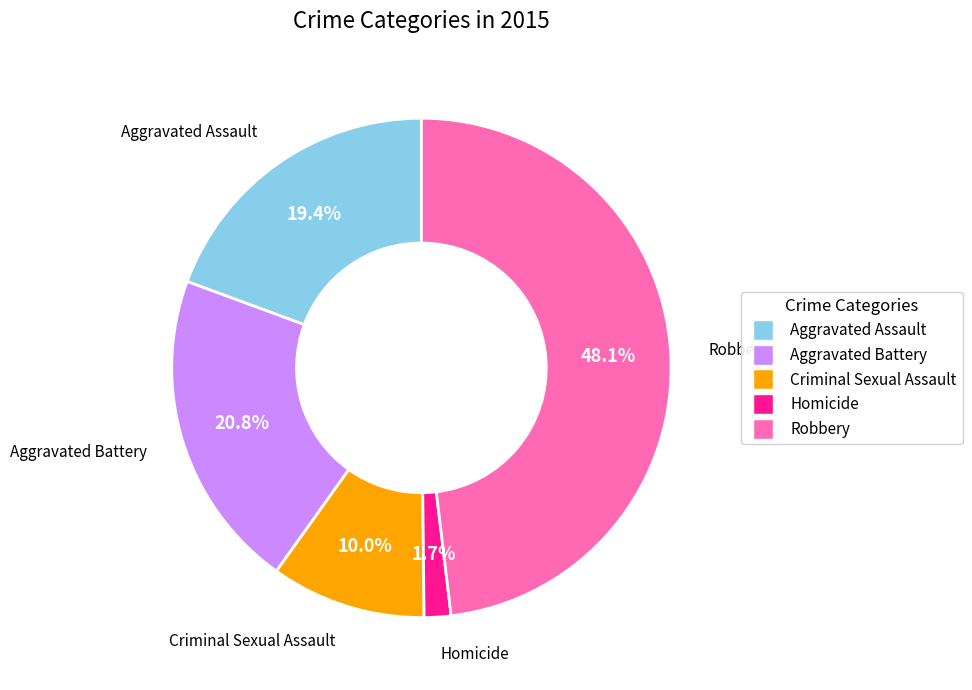

What percentage is the Aggravated Battery slice, to the nearest percent?

21%